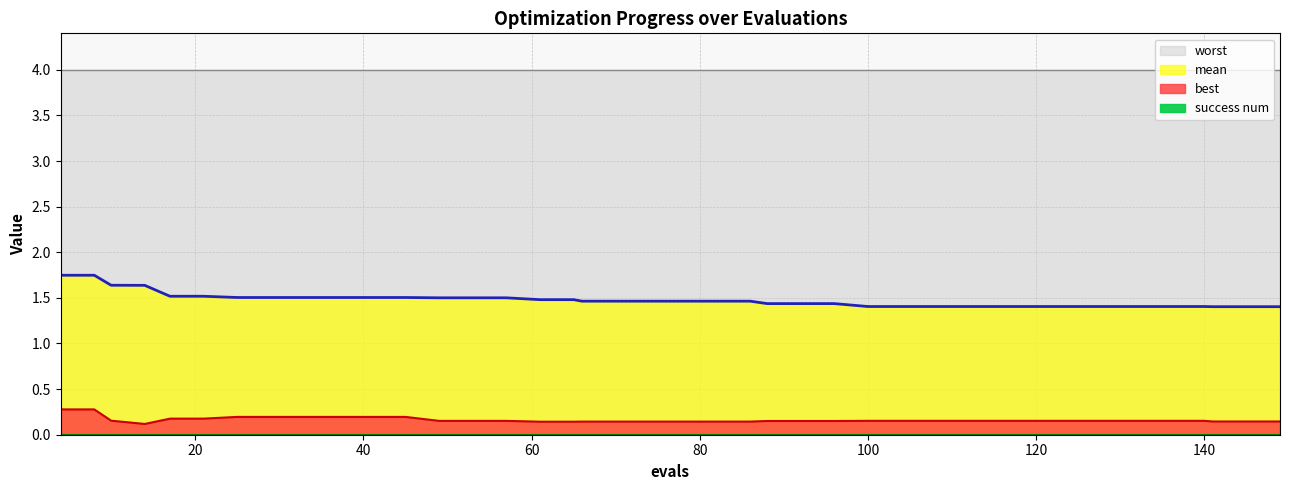

What is the maximum value for mean?

1.7